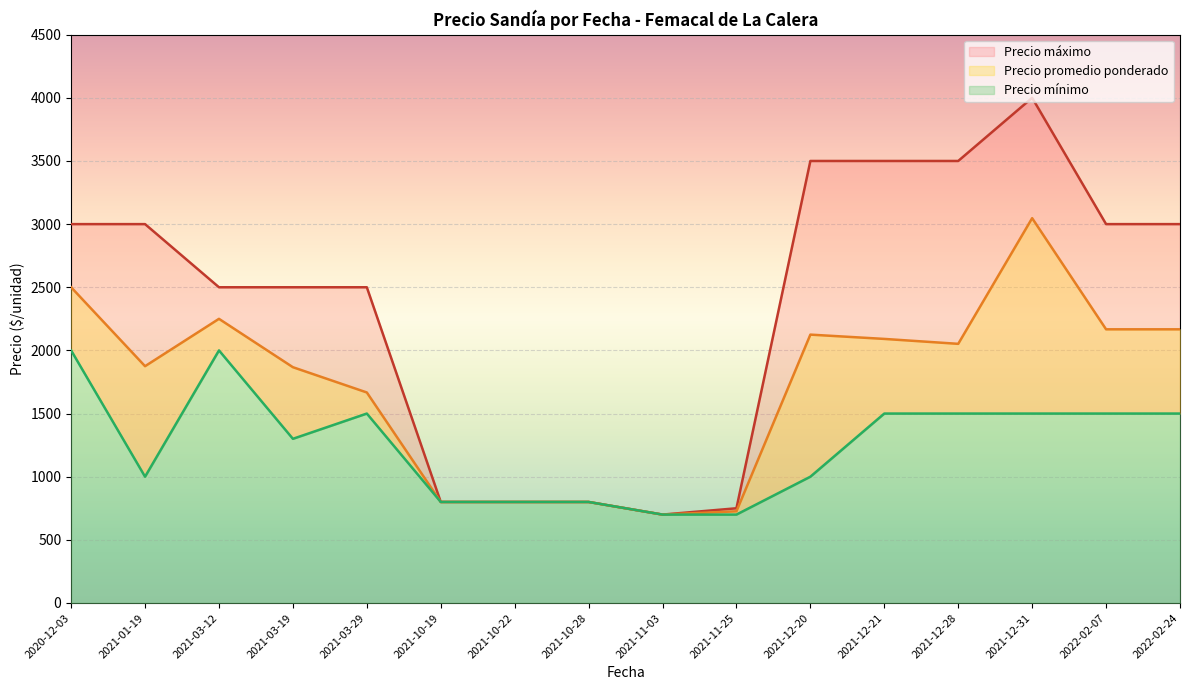

True or false: Precio promedio ponderado has more than 2 points higher than both neighbors.

True